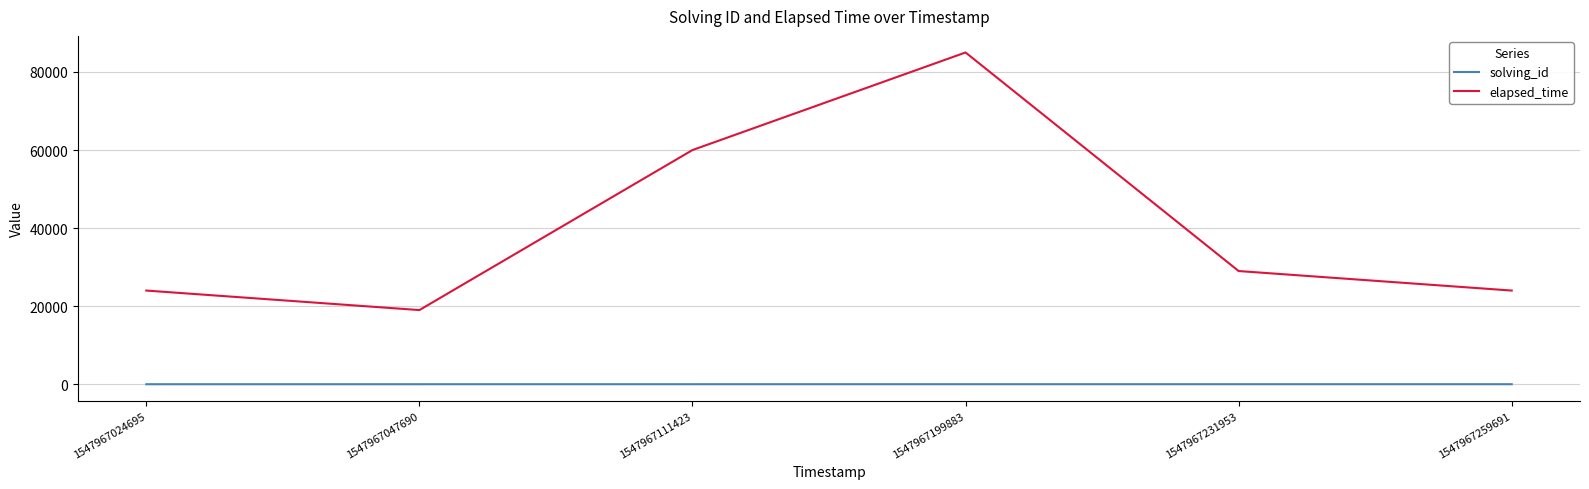

What is the difference between the second highest and second lowest values in the solving_id series?

3